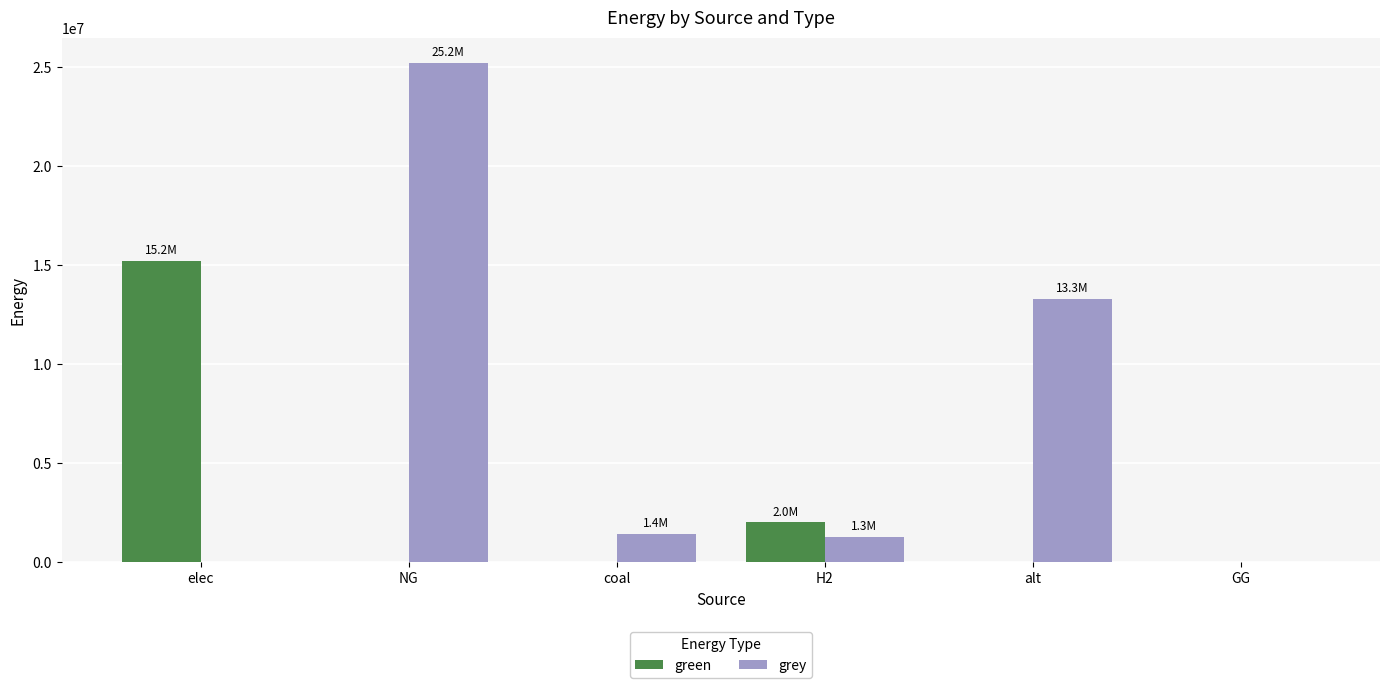

Which series changed the most between NG and H2?

grey